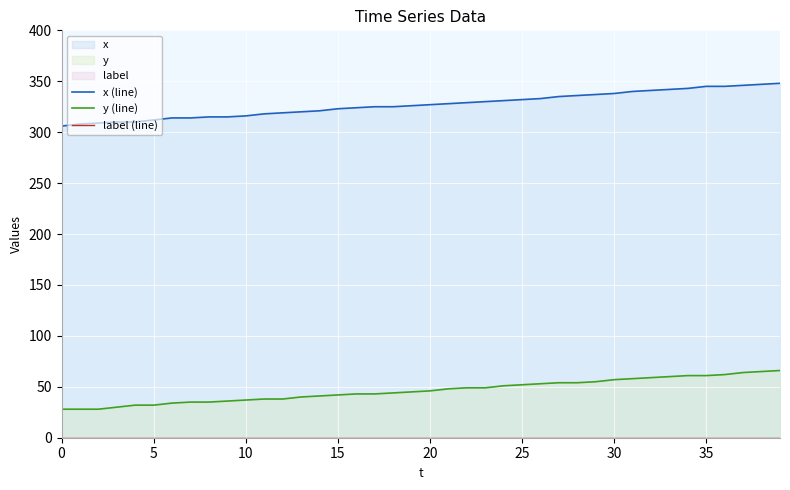

At which label does x (line) first exceed 327?

21